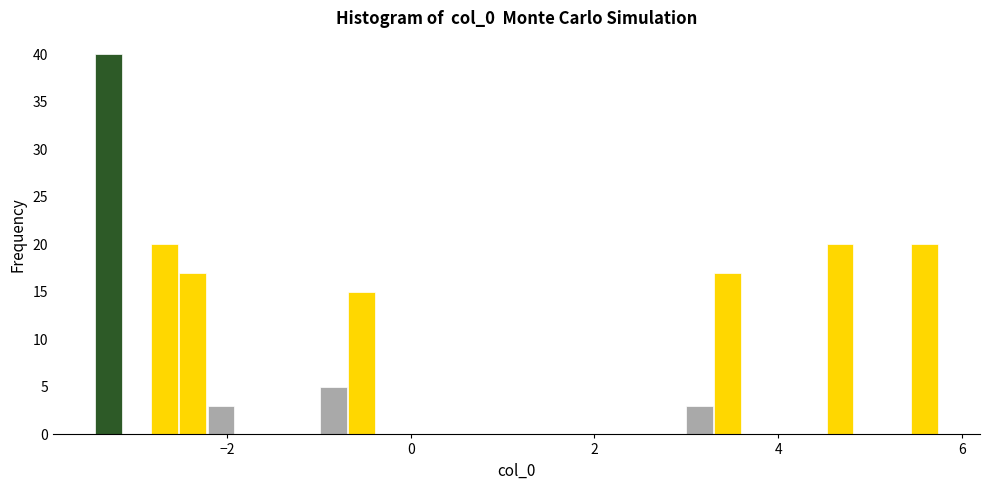

Around what value on the x-axis is the tallest bar? Give the approximate position of its centre, as read against the axis.

-3.2